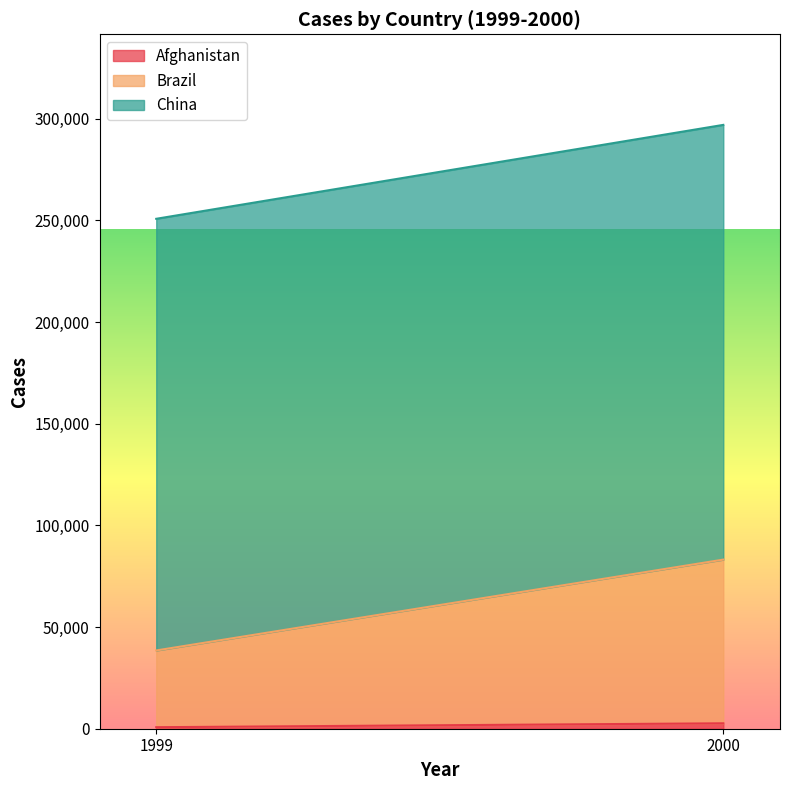

What is the spread (max minus min) of values at 2000?

211100